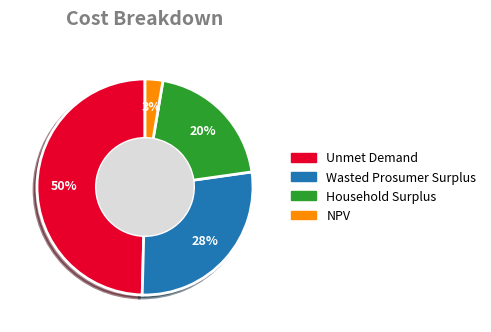

Does Household Surplus account for over 50% of the chart?

No